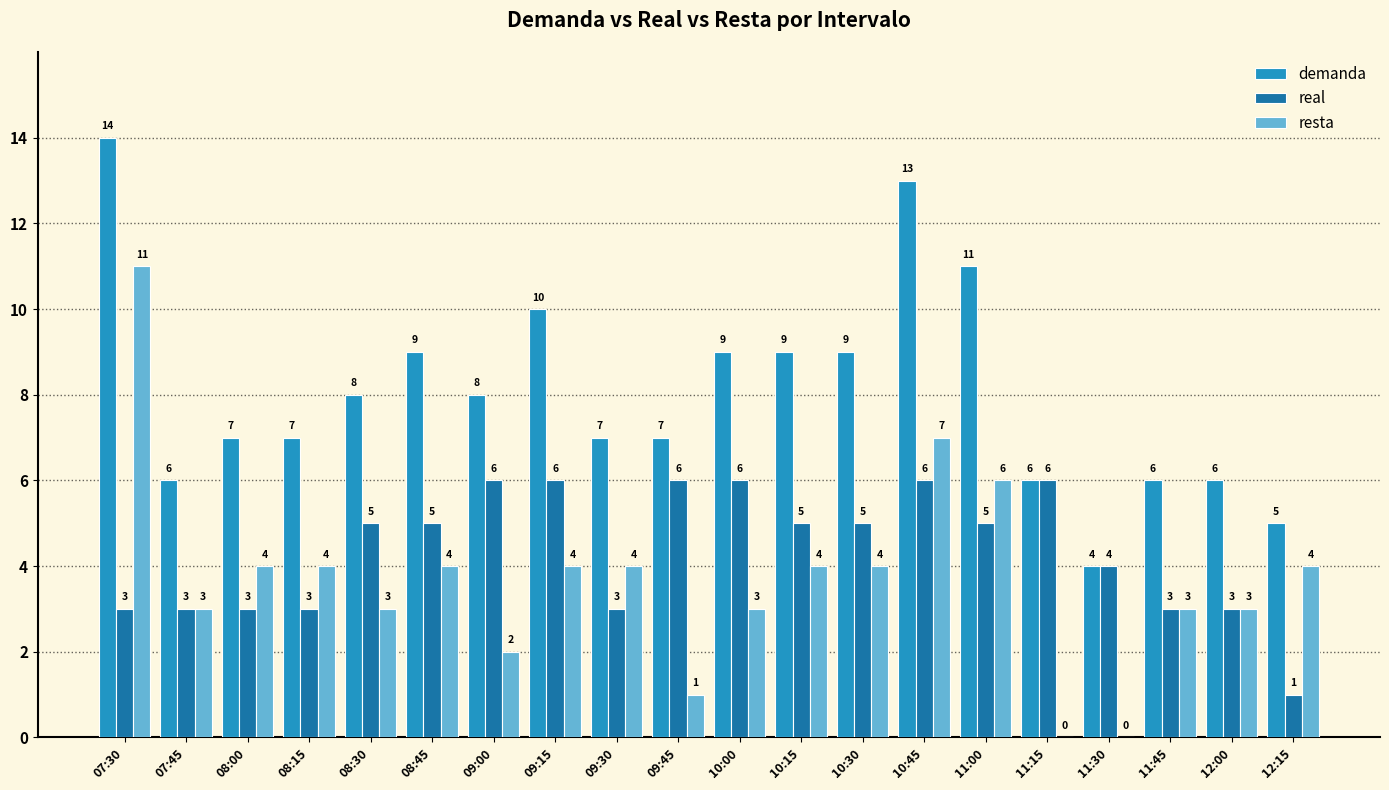

Reading left to right, extract all data points from this chart.

demanda: 07:30=14	07:45=6	08:00=7	08:15=7	08:30=8	08:45=9	09:00=8	09:15=10	09:30=7	09:45=7	10:00=9	10:15=9	10:30=9	10:45=13	11:00=11	11:15=6	11:30=4	11:45=6	12:00=6	12:15=5
real: 07:30=3	07:45=3	08:00=3	08:15=3	08:30=5	08:45=5	09:00=6	09:15=6	09:30=3	09:45=6	10:00=6	10:15=5	10:30=5	10:45=6	11:00=5	11:15=6	11:30=4	11:45=3	12:00=3	12:15=1
resta: 07:30=11	07:45=3	08:00=4	08:15=4	08:30=3	08:45=4	09:00=2	09:15=4	09:30=4	09:45=1	10:00=3	10:15=4	10:30=4	10:45=7	11:00=6	11:15=0	11:30=0	11:45=3	12:00=3	12:15=4